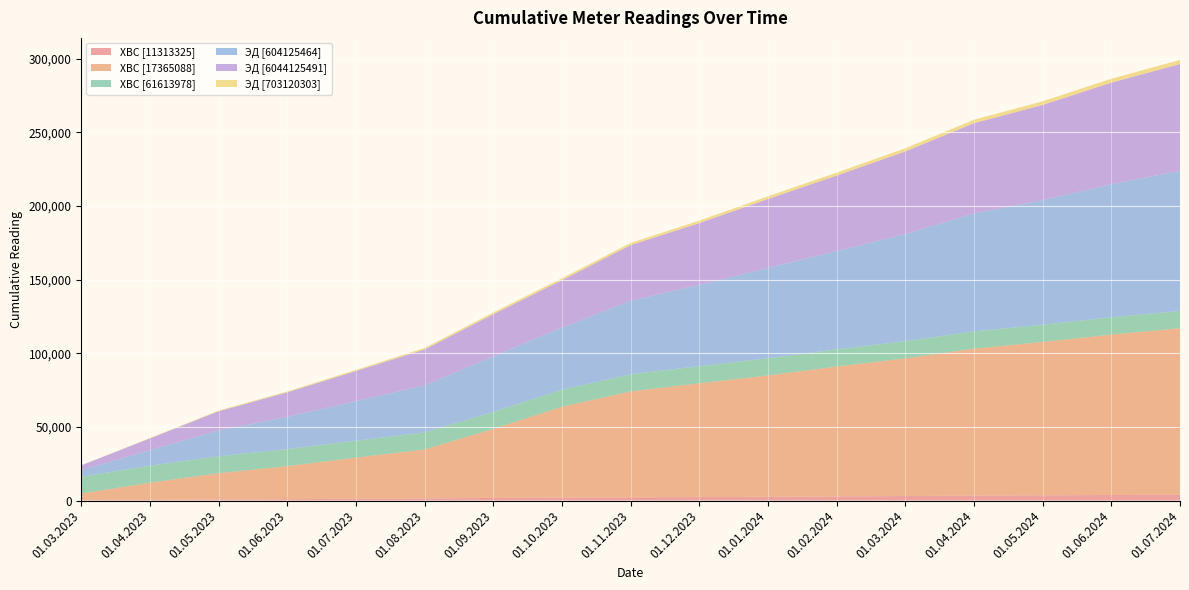

Reading right to left, extract all data points from this chart.

ХВС [11313325]: 01.07.2024=4018	01.06.2024=3790	01.05.2024=3551	01.04.2024=3359	01.03.2024=3077	01.02.2024=2827	01.01.2024=2570	01.12.2023=2365	01.11.2023=2193	01.10.2023=2021	01.09.2023=1752	01.08.2023=1474	01.07.2023=1220	01.06.2023=938	01.05.2023=738	01.04.2023=453	01.03.2023=166
ХВС [17365088]: 01.07.2024=112969	01.06.2024=108865	01.05.2024=104085	01.04.2024=99754	01.03.2024=93448	01.02.2024=88111	01.01.2024=82368	01.12.2023=77220	01.11.2023=71897	01.10.2023=61636	01.09.2023=46871	01.08.2023=33183	01.07.2023=27913	01.06.2023=22424	01.05.2023=17826	01.04.2023=11679	01.03.2023=4514
ХВС [61613978]: 01.07.2024=11733	01.06.2024=11722	01.05.2024=11710	01.04.2024=11705	01.03.2024=11695	01.02.2024=11678	01.01.2024=11660	01.12.2023=11646	01.11.2023=11623	01.10.2023=11591	01.09.2023=11571	01.08.2023=11557	01.07.2023=11544	01.06.2023=11532	01.05.2023=11520	01.04.2023=11507	01.03.2023=11489
ЭД [604125464]: 01.07.2024=95060	01.06.2024=90360	01.05.2024=84520	01.04.2024=80040	01.03.2024=72700	01.02.2024=66740	01.01.2024=61340	01.12.2023=55160	01.11.2023=49900	01.10.2023=42240	01.09.2023=37600	01.08.2023=31980	01.07.2023=26840	01.06.2023=21900	01.05.2023=17500	01.04.2023=10600	01.03.2023=4380
ЭД [6044125491]: 01.07.2024=72500	01.06.2024=68920	01.05.2024=64660	01.04.2024=61280	01.03.2024=56040	01.02.2024=51220	01.01.2024=46740	01.12.2023=41940	01.11.2023=37780	01.10.2023=32060	01.09.2023=28680	01.08.2023=24360	01.07.2023=20400	01.06.2023=16640	01.05.2023=13020	01.04.2023=7940	01.03.2023=3320
ЭД [703120303]: 01.07.2024=2798	01.06.2024=2649	01.05.2024=2473	01.04.2024=2348	01.03.2024=2157	01.02.2024=1992	01.01.2024=1843	01.12.2023=1679	01.11.2023=1479	01.10.2023=1328	01.09.2023=1203	01.08.2023=1024	01.07.2023=778	01.06.2023=622	01.05.2023=486	01.04.2023=273	01.03.2023=112